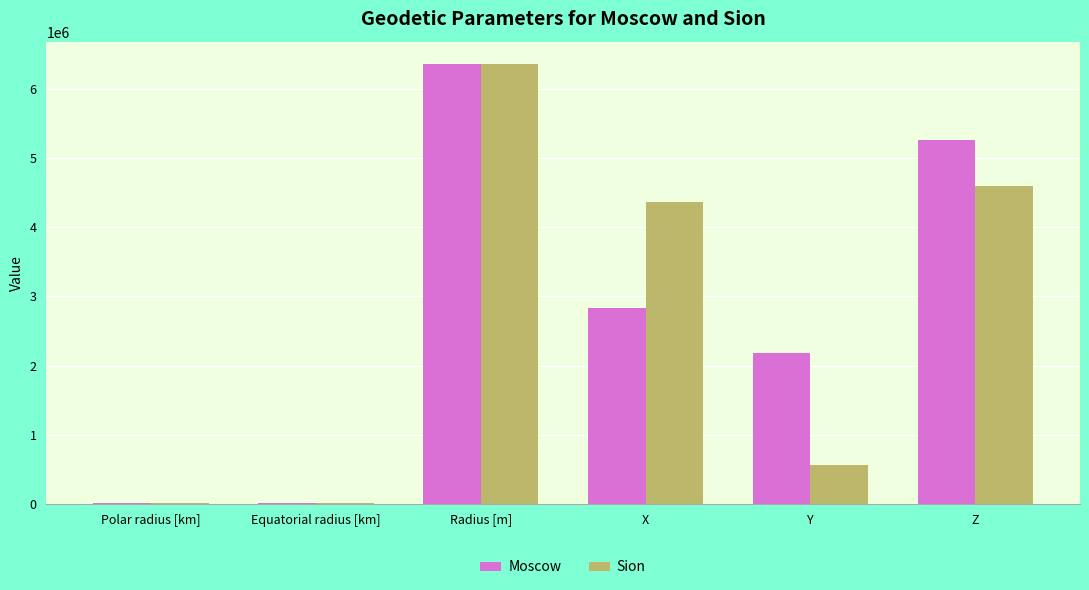

Count the number of categories in the chart.

6